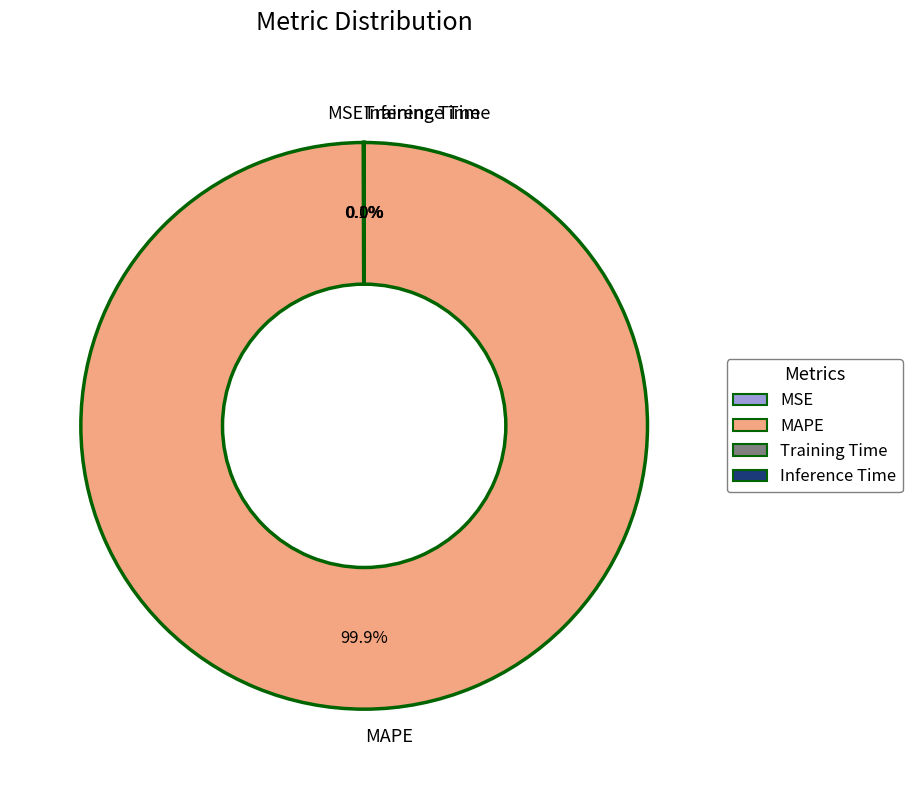

Which category has the biggest portion of the pie?

MAPE